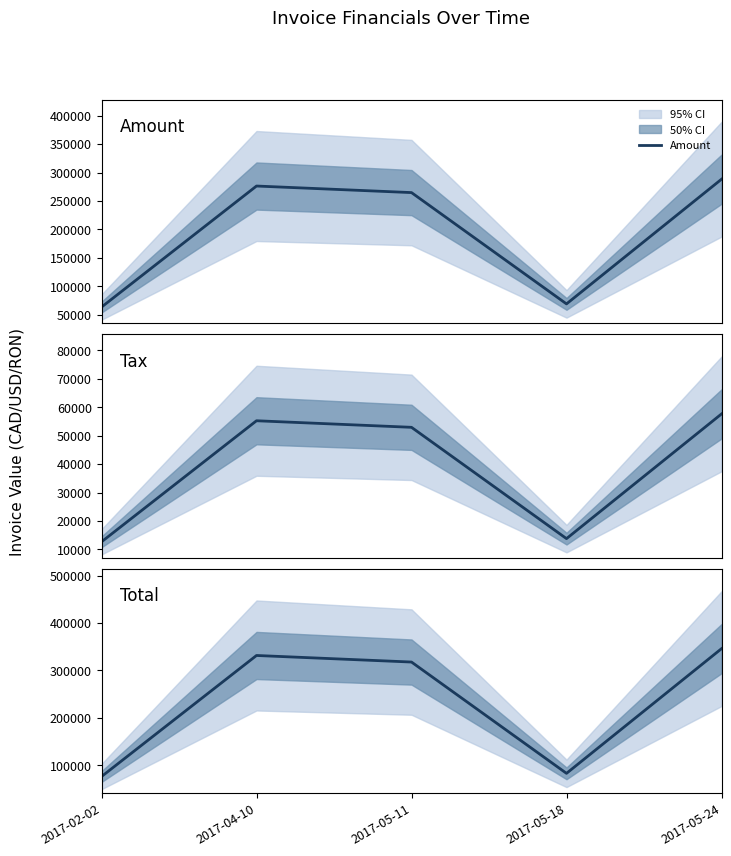

Where is Total nearest to the value 210989?

2017-05-11